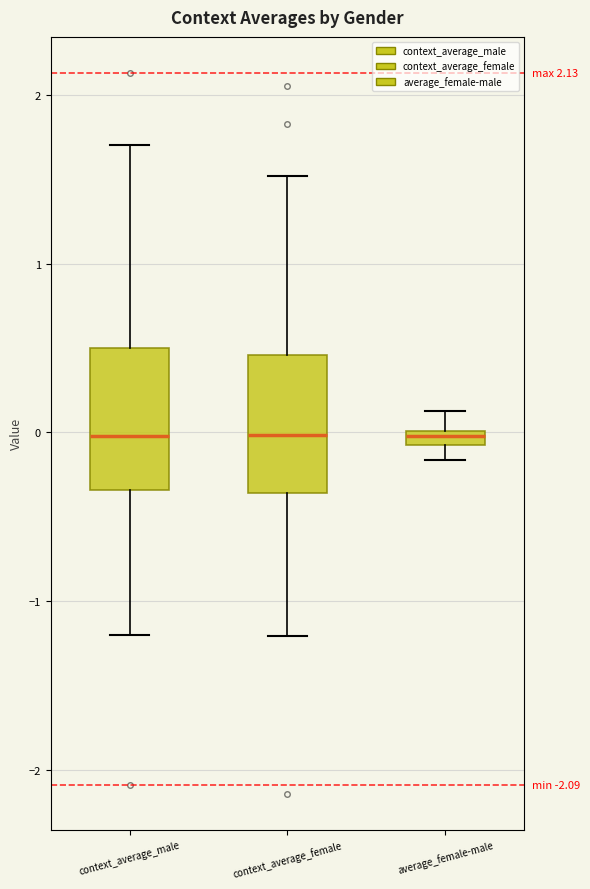

Where is the upper edge of the box for average_female-male on the y-axis? The values are not printed on the chart, so give them approximately, as read against the axis.

0.0